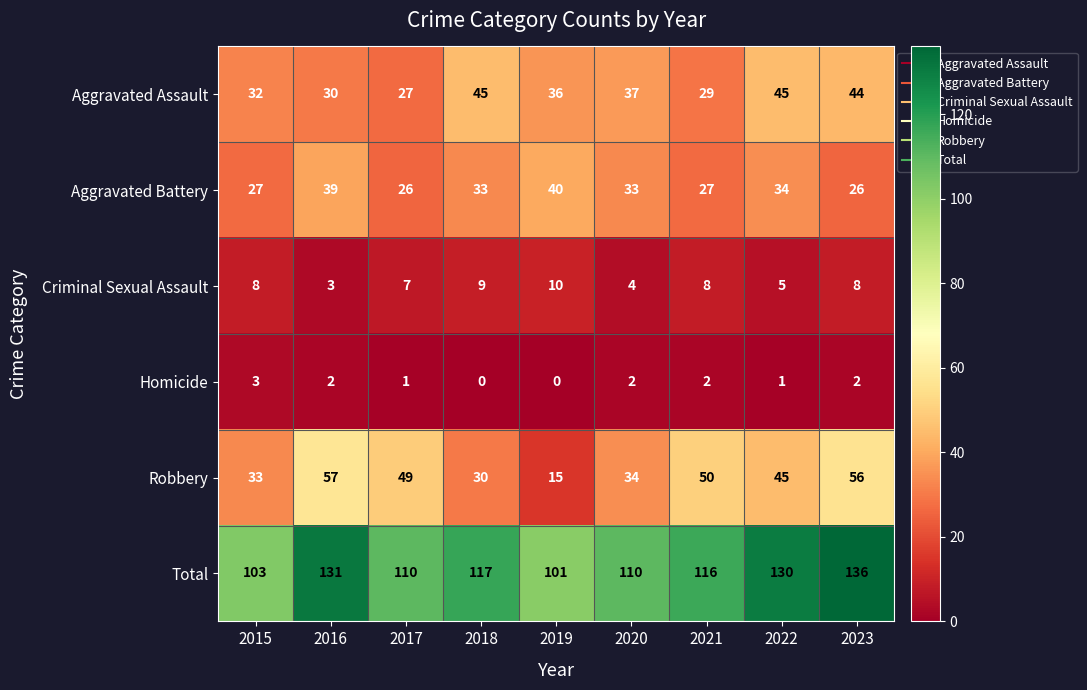

At how many categories does at least one series exceed 58?

9